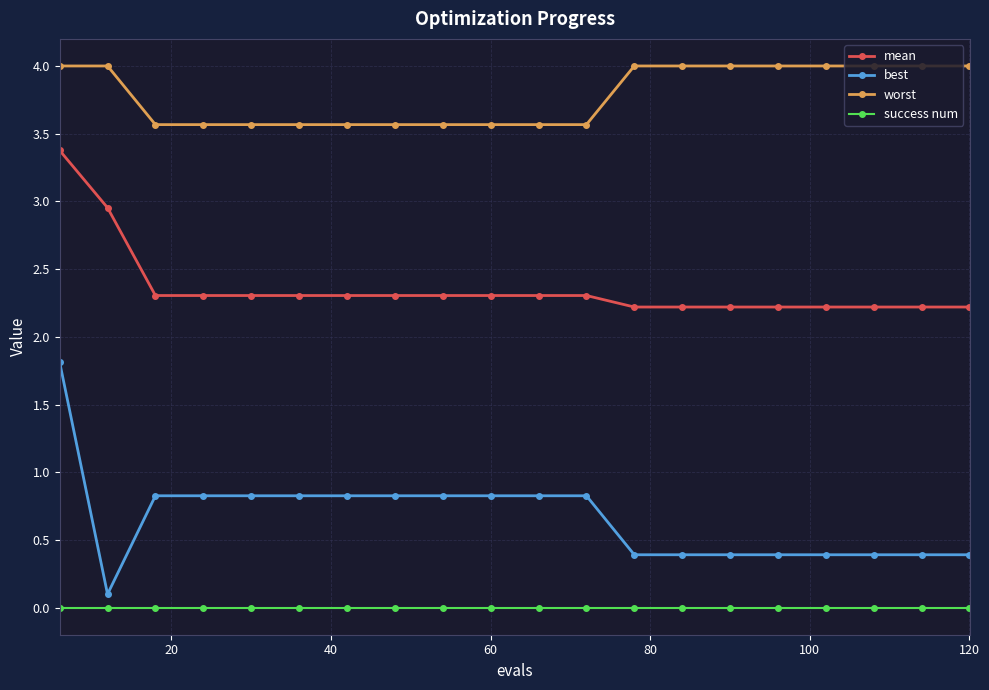

Which series has the largest total across all categories?

worst